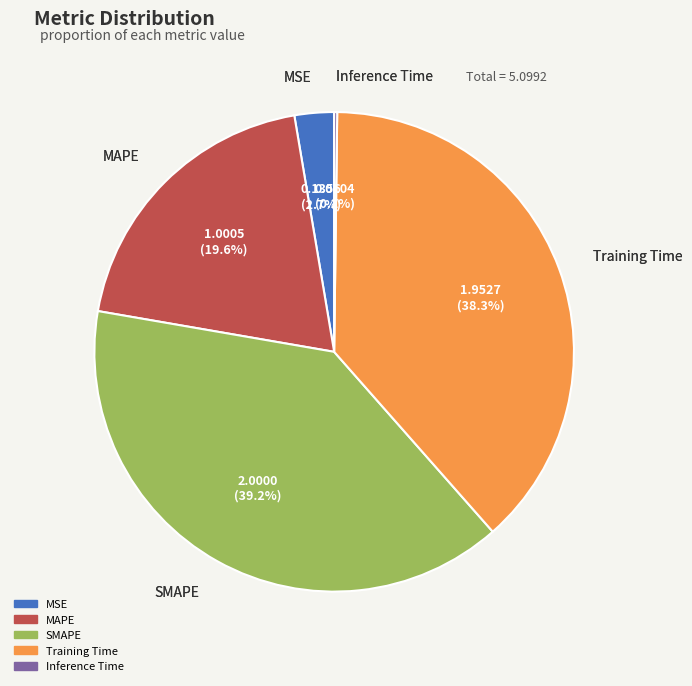

Which category has the biggest portion of the pie?

SMAPE